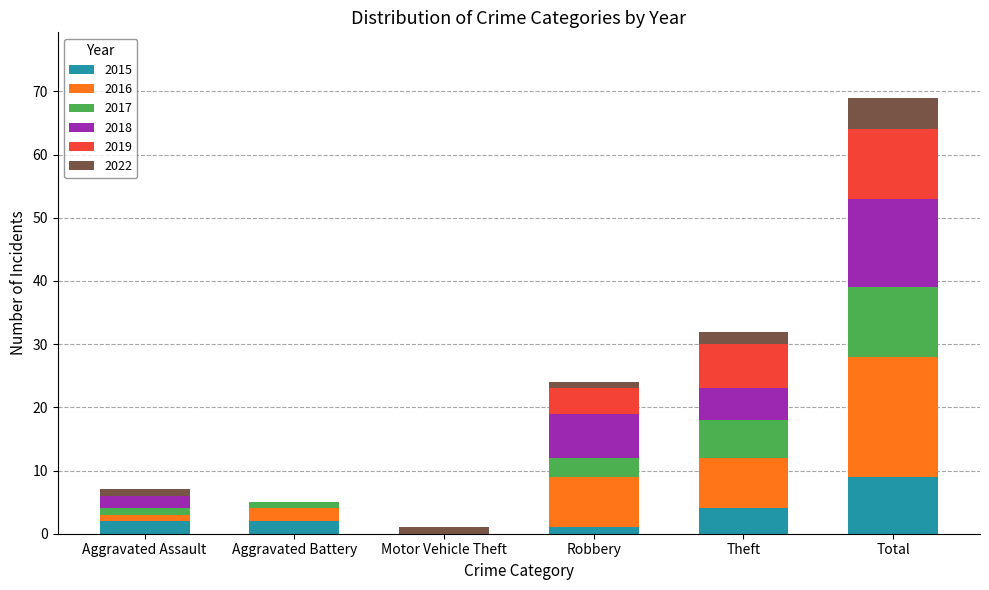

At which category is the sum across all series the highest?

Total